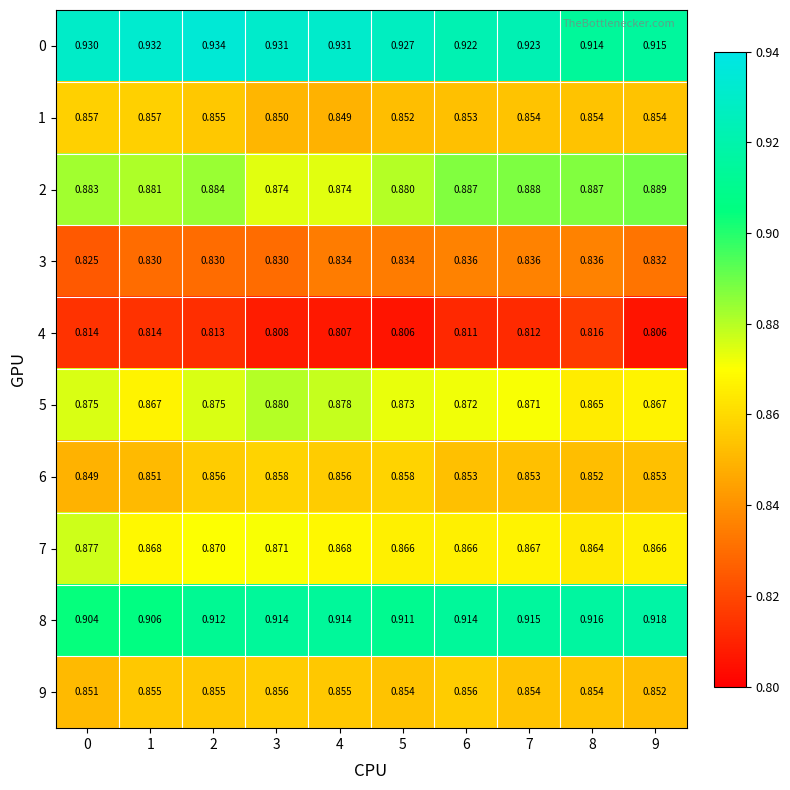

Which series changed the most between 2 and 8?

0